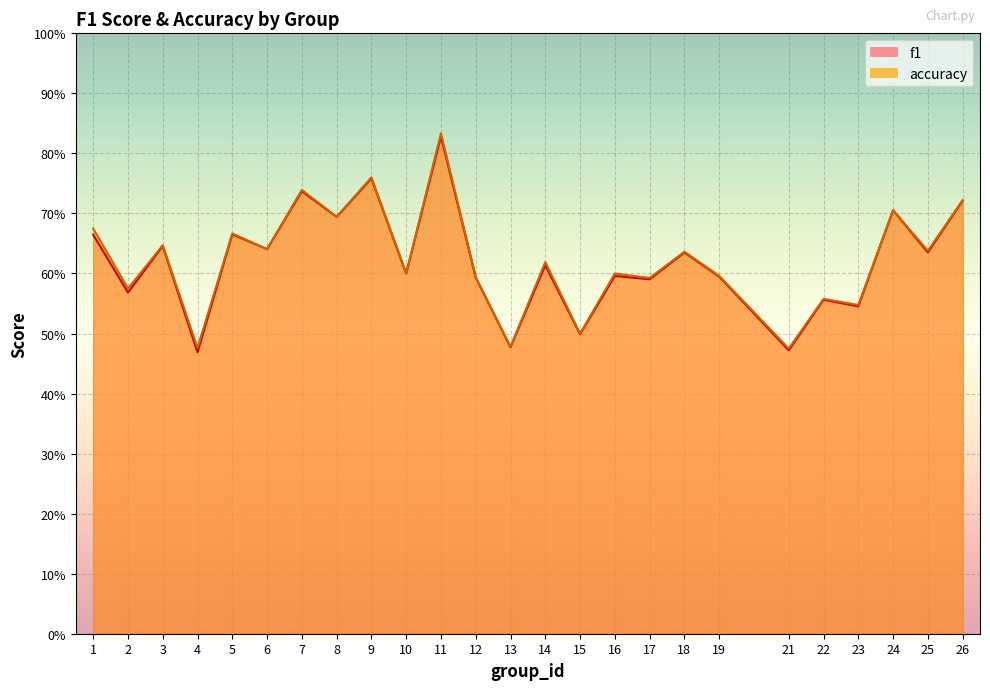

What is the lowest value of the accuracy series?

0.5